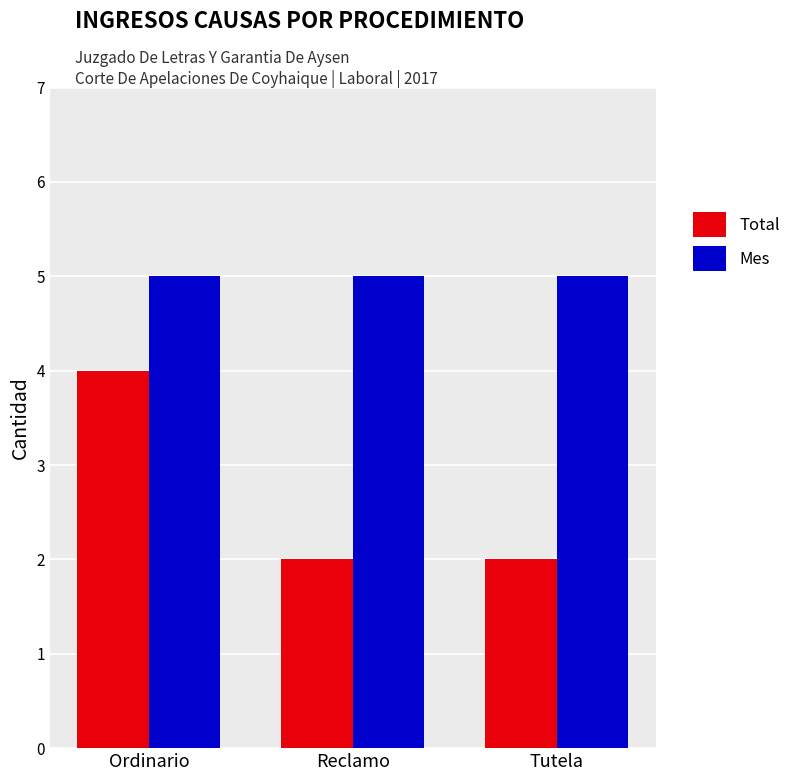

The value of Mes at Tutela is 2. True or false?

False